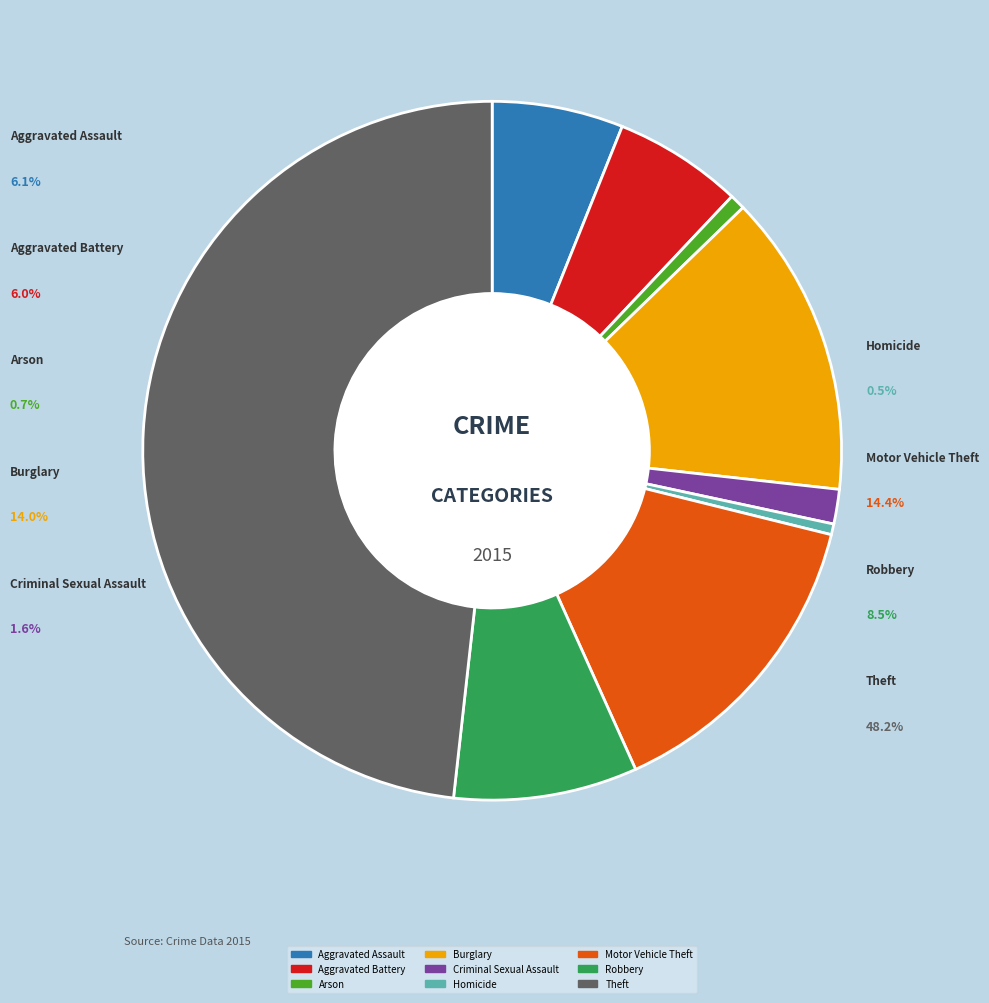

What percentage is the Aggravated Assault slice, to the nearest percent?

6%